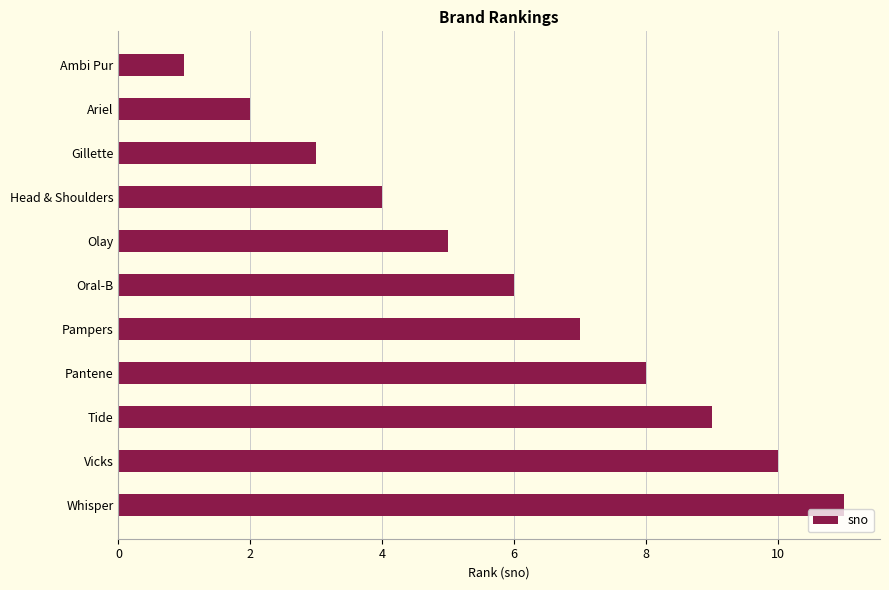

How many data points are less than 6?

5